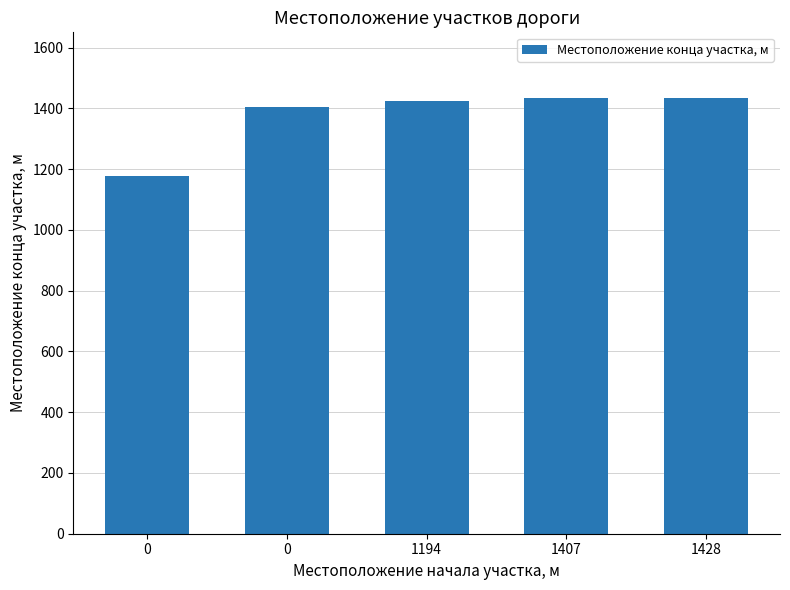

True or false: the data shows 2247 at 1194.

False